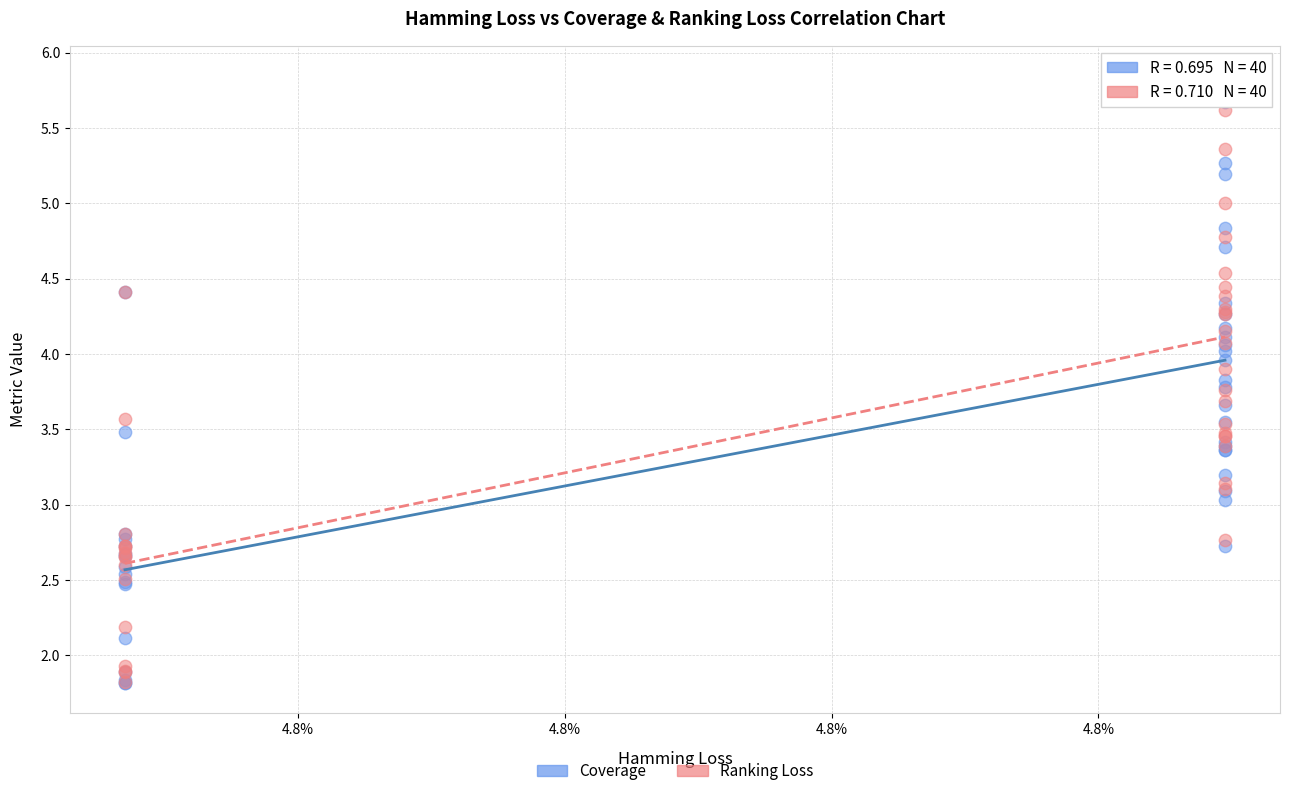

What are all the series names shown in the legend?

Coverage, Ranking Loss